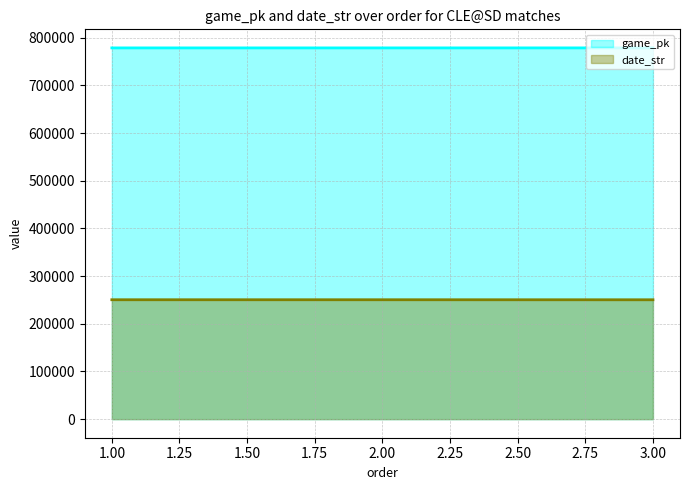

Read the date_str value at 1.00, to the nearest 10.

250400